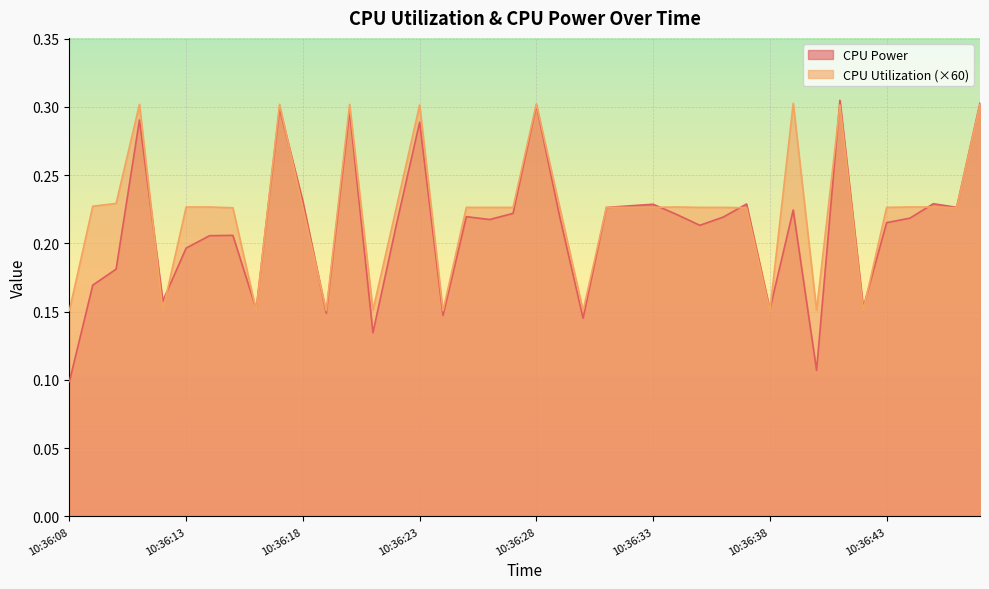

In CPU Power, how many points are higher than both neighbors (excluding endpoints)?

12